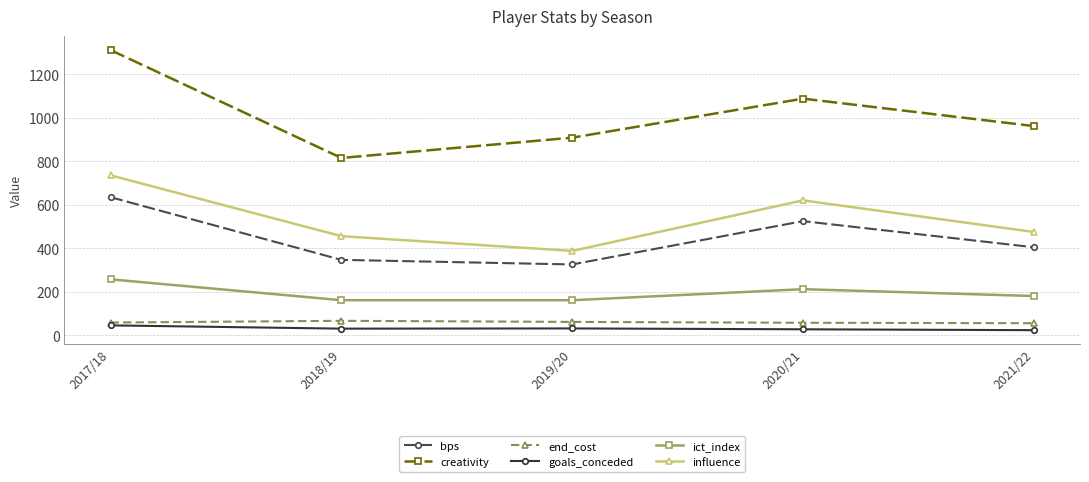

How many values in the ict_index series are below 180?

2